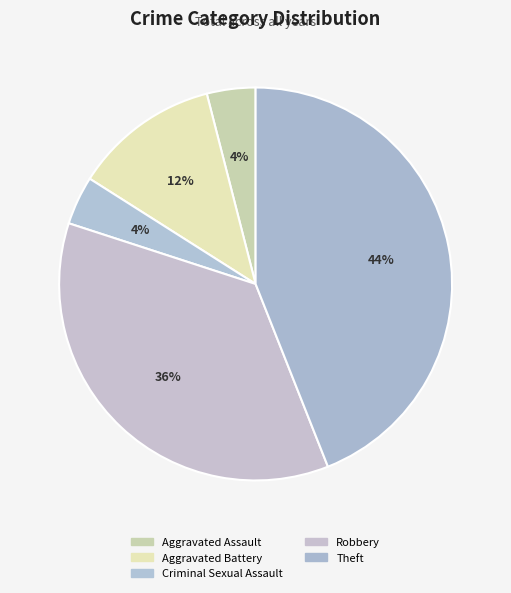

Approximately how many times larger is the value at Theft compared to Aggravated Battery?

3.7